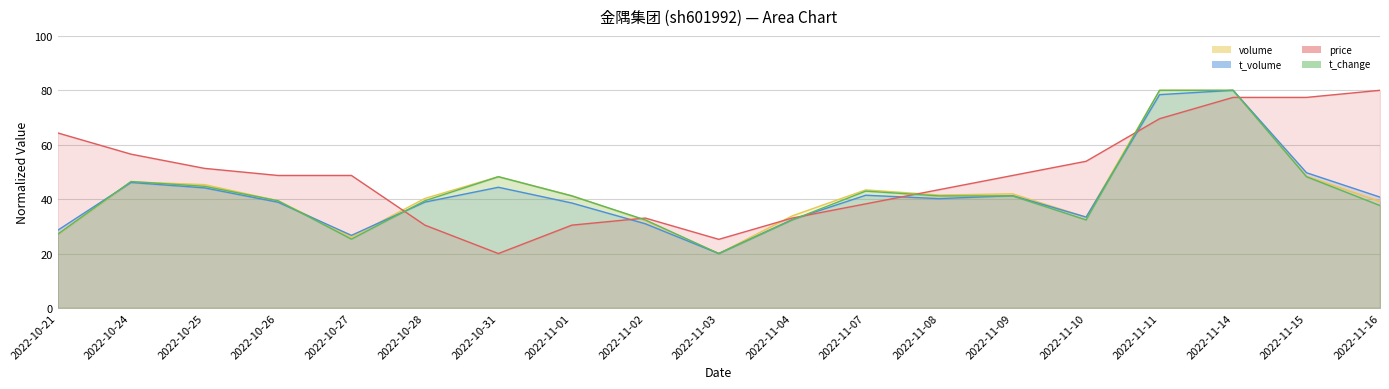

Reading right to left, list all the values displayed in this chart.

volume: 39.1	48.4	80.0	80.0	33.4	41.9	41.5	43.4	33.8	20.0	32.2	41.3	48.3	40.3	26.1	39.4	45.3	46.3	27.0
t_volume: 40.7	49.7	80.0	78.4	33.4	41.3	40.2	41.4	32.5	20.0	30.9	38.6	44.4	38.9	26.7	38.9	44.1	46.1	28.5
price: 80.0	77.4	77.4	69.6	53.9	48.7	43.5	38.3	33.0	25.2	33.0	30.4	20.0	30.4	48.7	48.7	51.3	56.5	64.3
t_change: 37.6	48.2	80.0	80.0	32.4	41.2	41.2	42.9	32.4	20.0	32.4	41.2	48.2	39.4	25.3	39.4	44.7	46.5	27.1